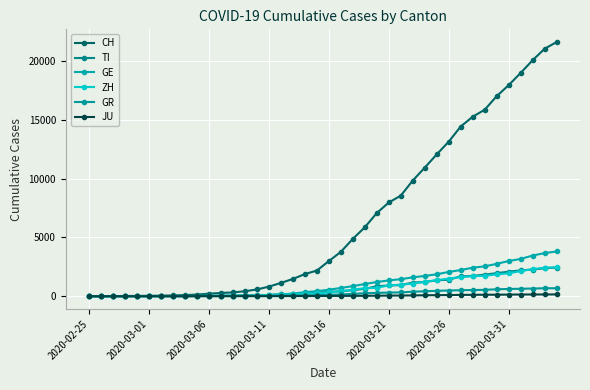

What is the sum of all GE values?

43052